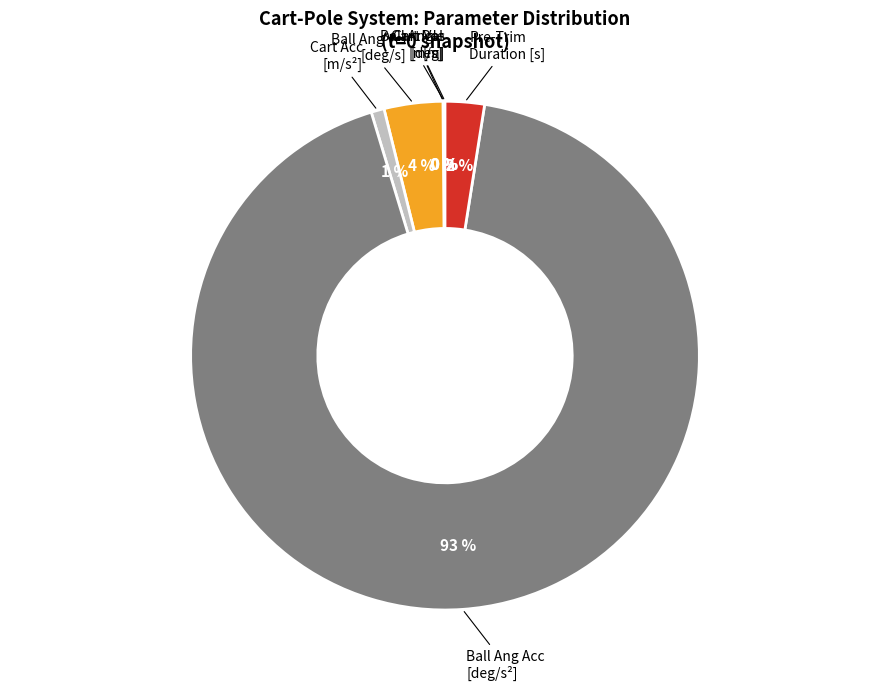

To the nearest percent, what is the difference between the largest and smallest slice percentages?

93%